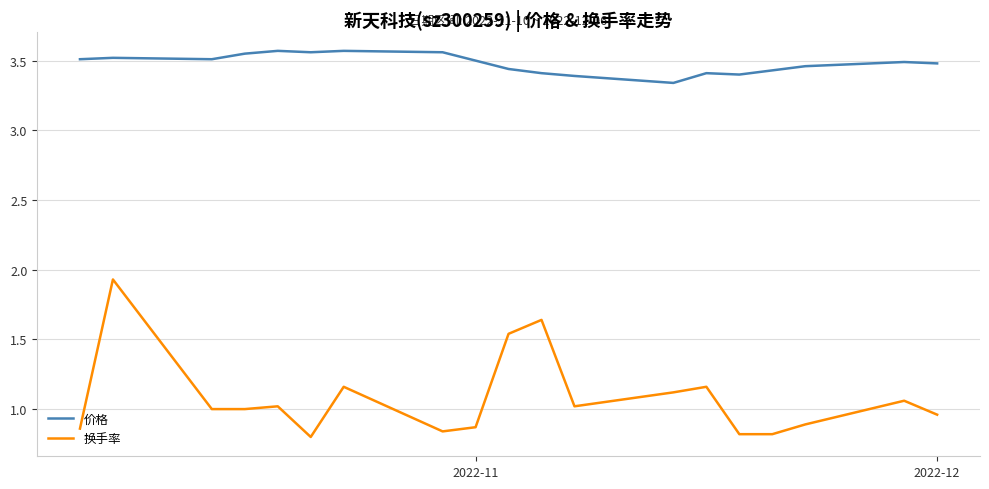

What is the maximum value for 换手率?

1.9